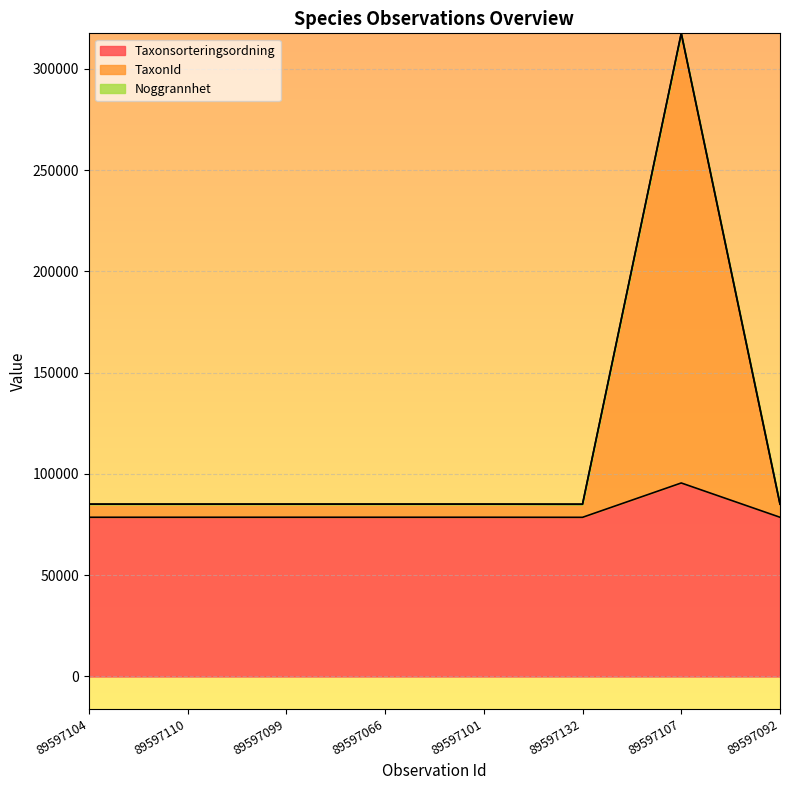

True or false: Taxonsorteringsordning has more than 2 interior local peaks.

False